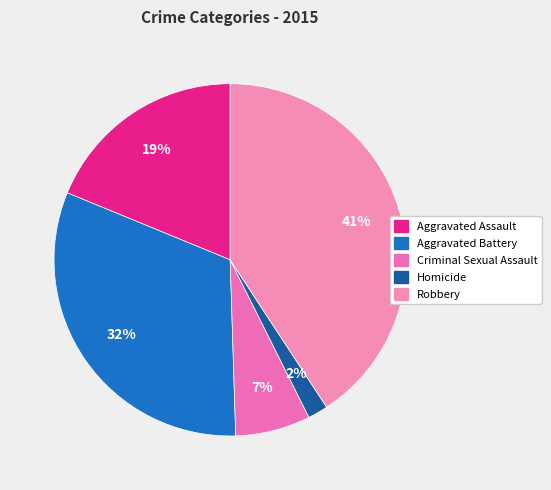

Which slice is the smallest?

Homicide